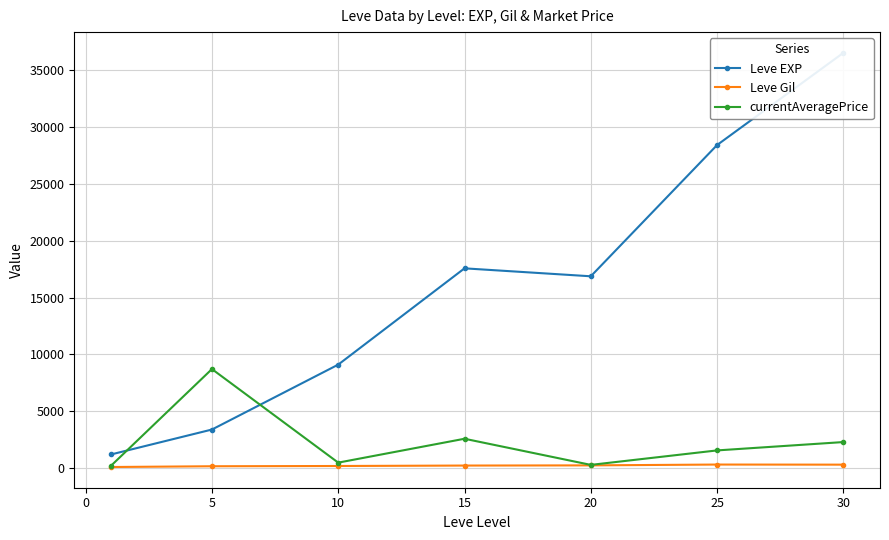

How many intersections are there between currentAveragePrice and Leve EXP?

2